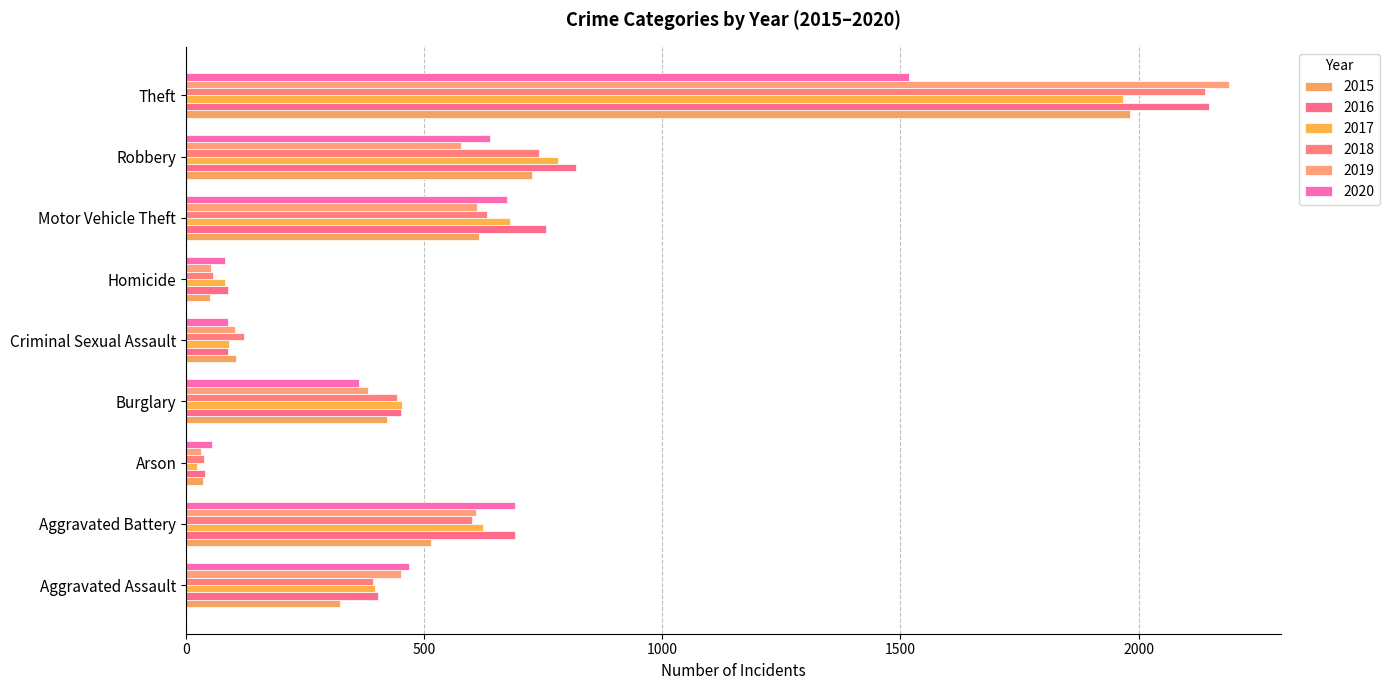

The value of 2015 at Criminal Sexual Assault is 62. True or false?

False